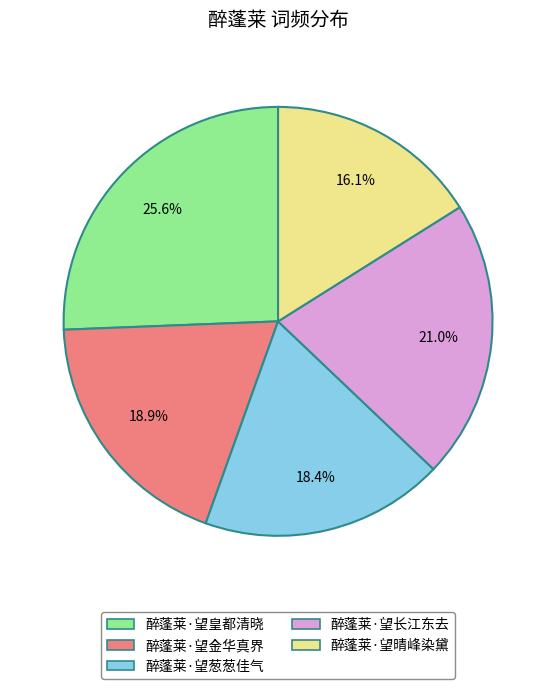

How many segments does this pie chart have?

5